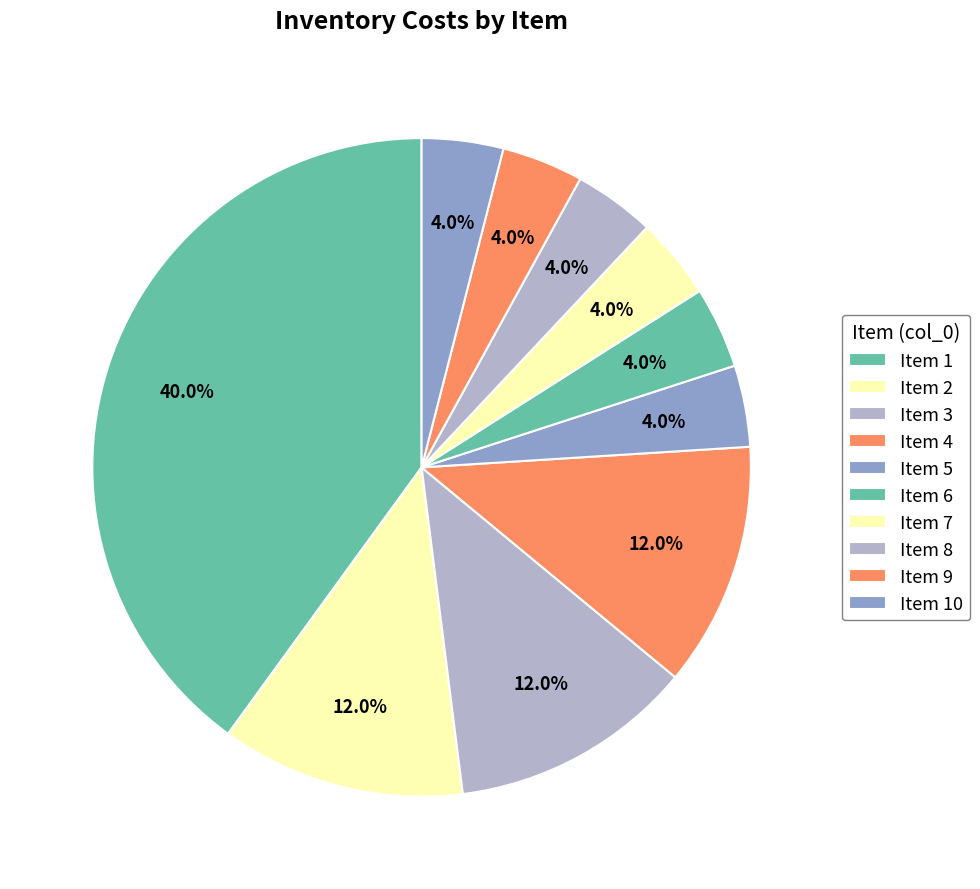

How many segments does this pie chart have?

10